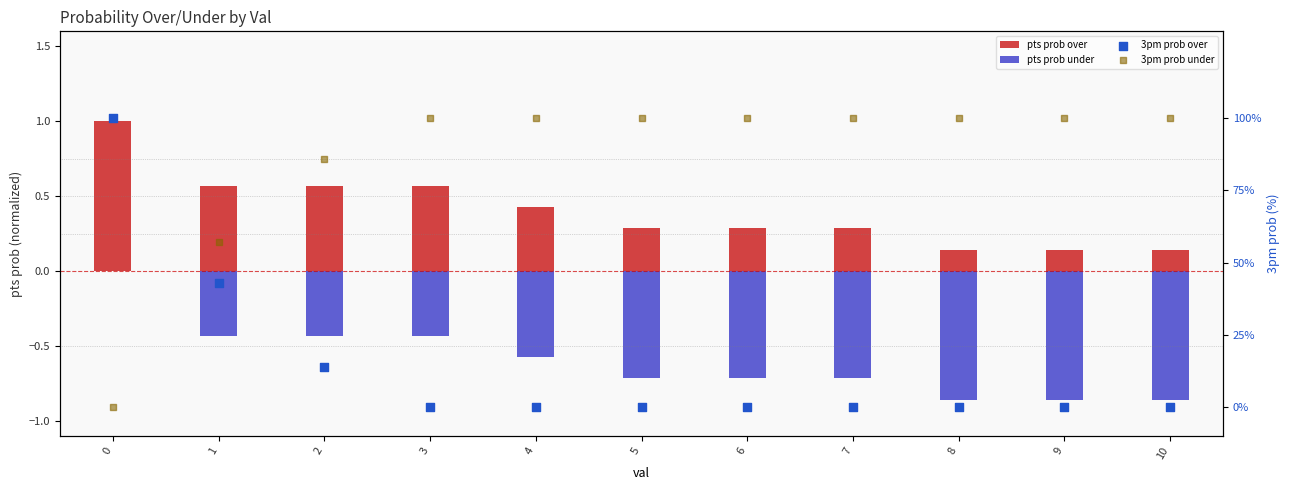

At how many categories does at least one series exceed 75?

10